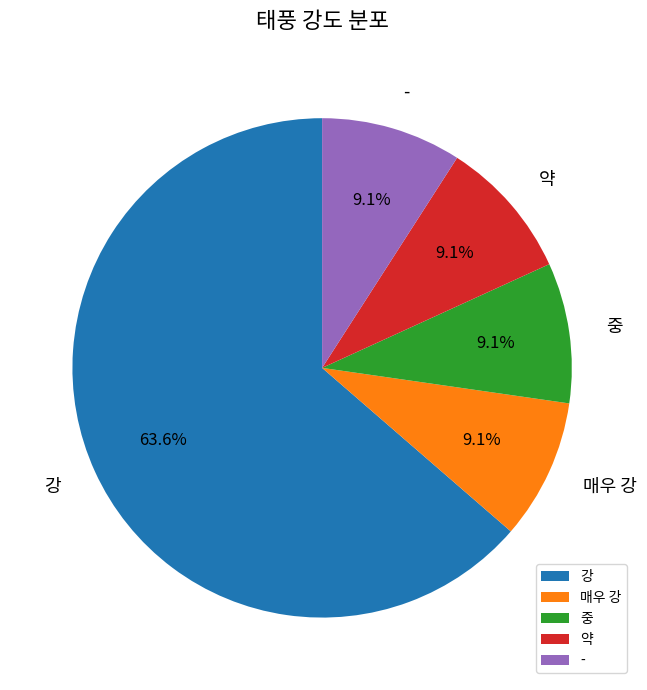

To the nearest percent, what is the combined percentage of - and 중?

18%